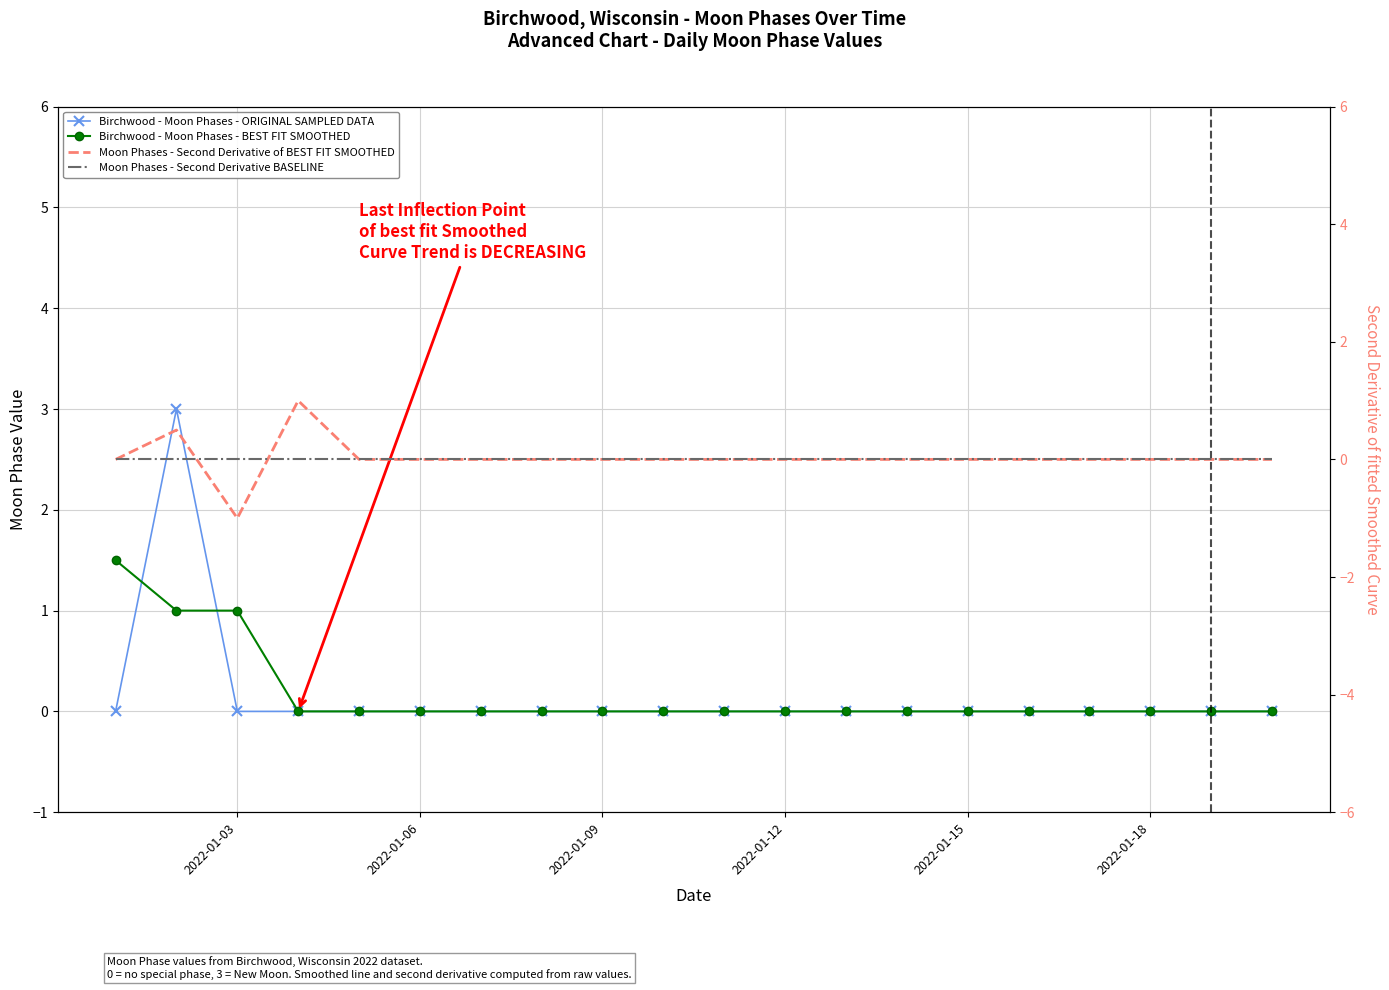

Reading left to right, transcribe all the data shown in this chart.

Birchwood - Moon Phases - ORIGINAL SAMPLED DATA: 0.0	3.0	0.0	0.0	0.0	0.0	0.0	0.0	0.0	0.0	0.0	0.0	0.0	0.0	0.0	0.0	0.0	0.0	0.0	0.0
Birchwood - Moon Phases - BEST FIT SMOOTHED: 1.5	1.0	1.0	0.0	0.0	0.0	0.0	0.0	0.0	0.0	0.0	0.0	0.0	0.0	0.0	0.0	0.0	0.0	0.0	0.0
Moon Phases - Second Derivative of BEST FIT SMOOTHED: 0.0	0.5	-1.0	1.0	0.0	0.0	0.0	0.0	0.0	0.0	0.0	0.0	0.0	0.0	0.0	0.0	0.0	0.0	0.0	0.0
Moon Phases - Second Derivative BASELINE: 0.0	0.0	0.0	0.0	0.0	0.0	0.0	0.0	0.0	0.0	0.0	0.0	0.0	0.0	0.0	0.0	0.0	0.0	0.0	0.0